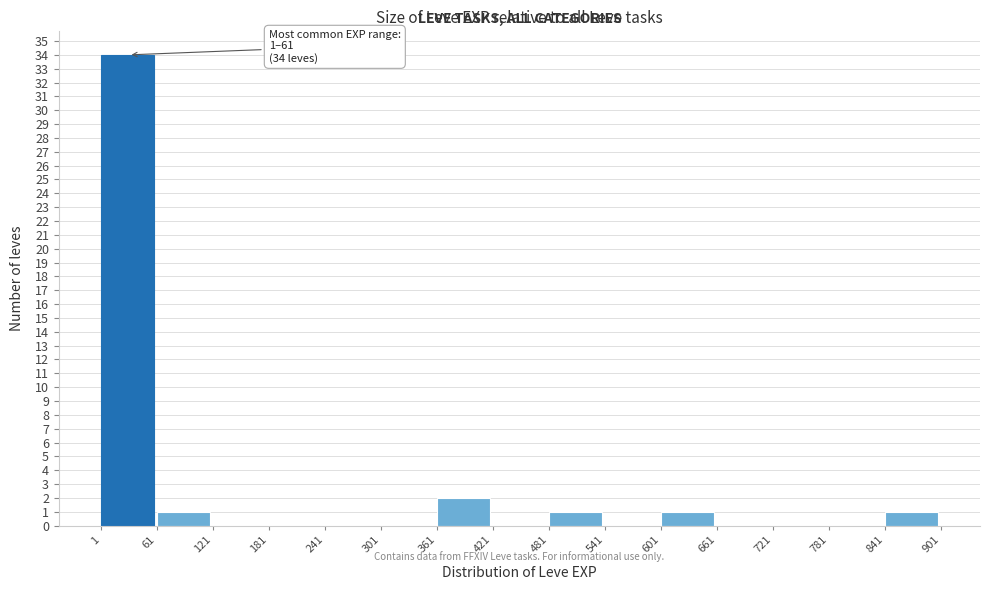

Over which range of the x-axis is the bar tallest?

1 to 61